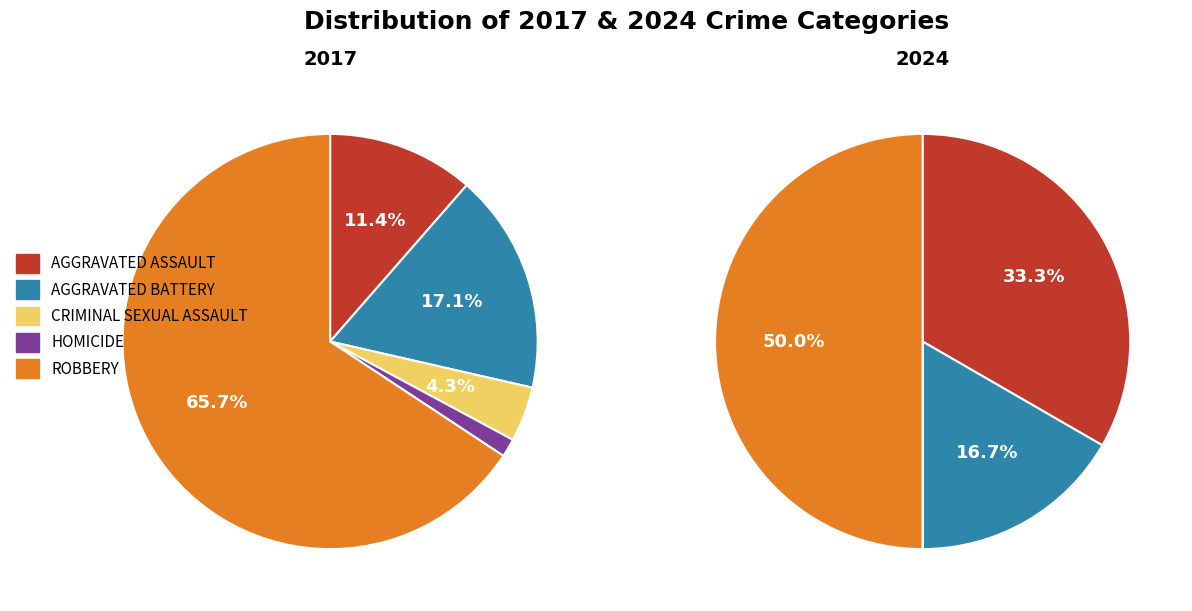

What is the difference between the highest and lowest values at Aggravated Battery?

8